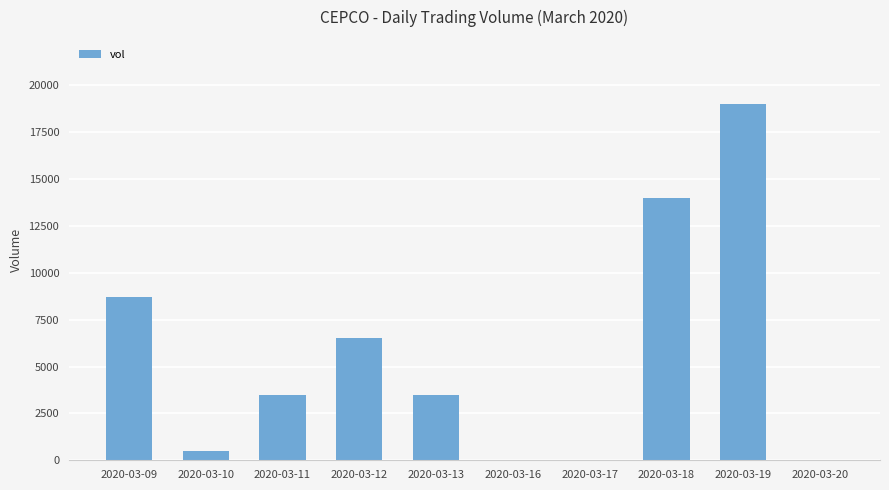

What is the greatest value displayed?

19000